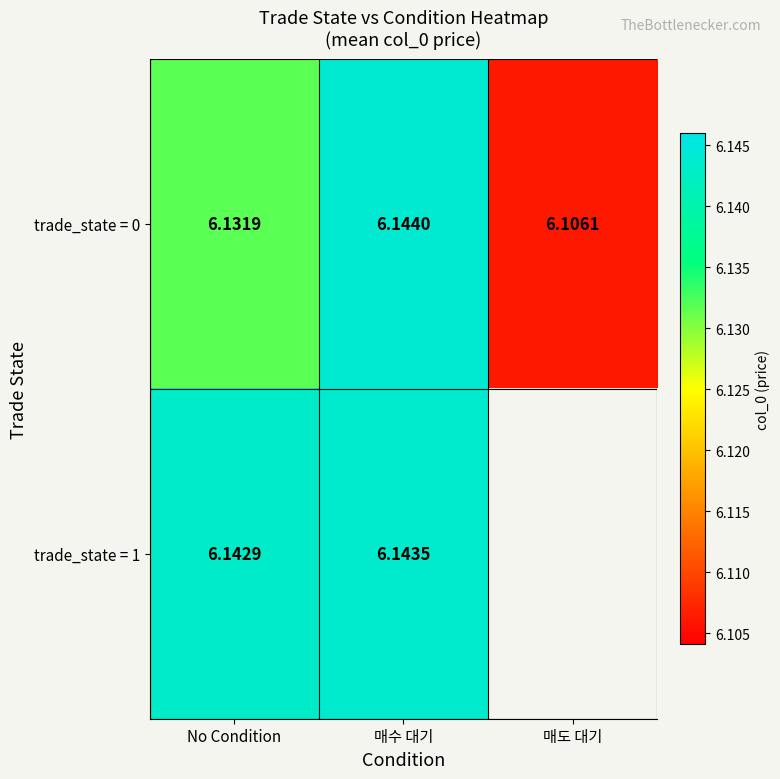

Is the value of trade_state = 1 at No Condition greater than the value of trade_state = 0 at 매수 대기?

No